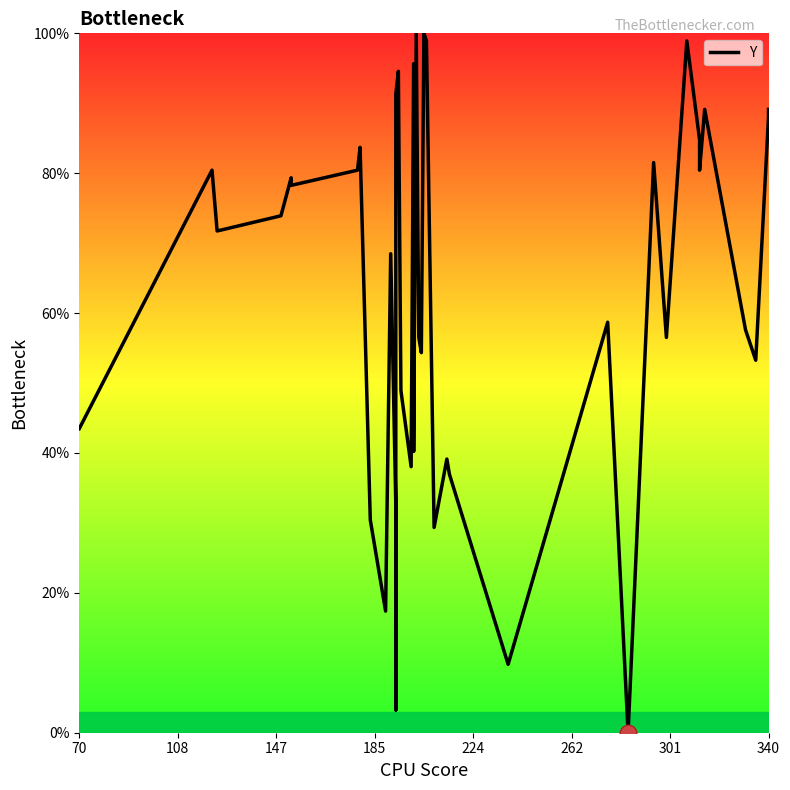

The value at 20 is 79.5. True or false?

False